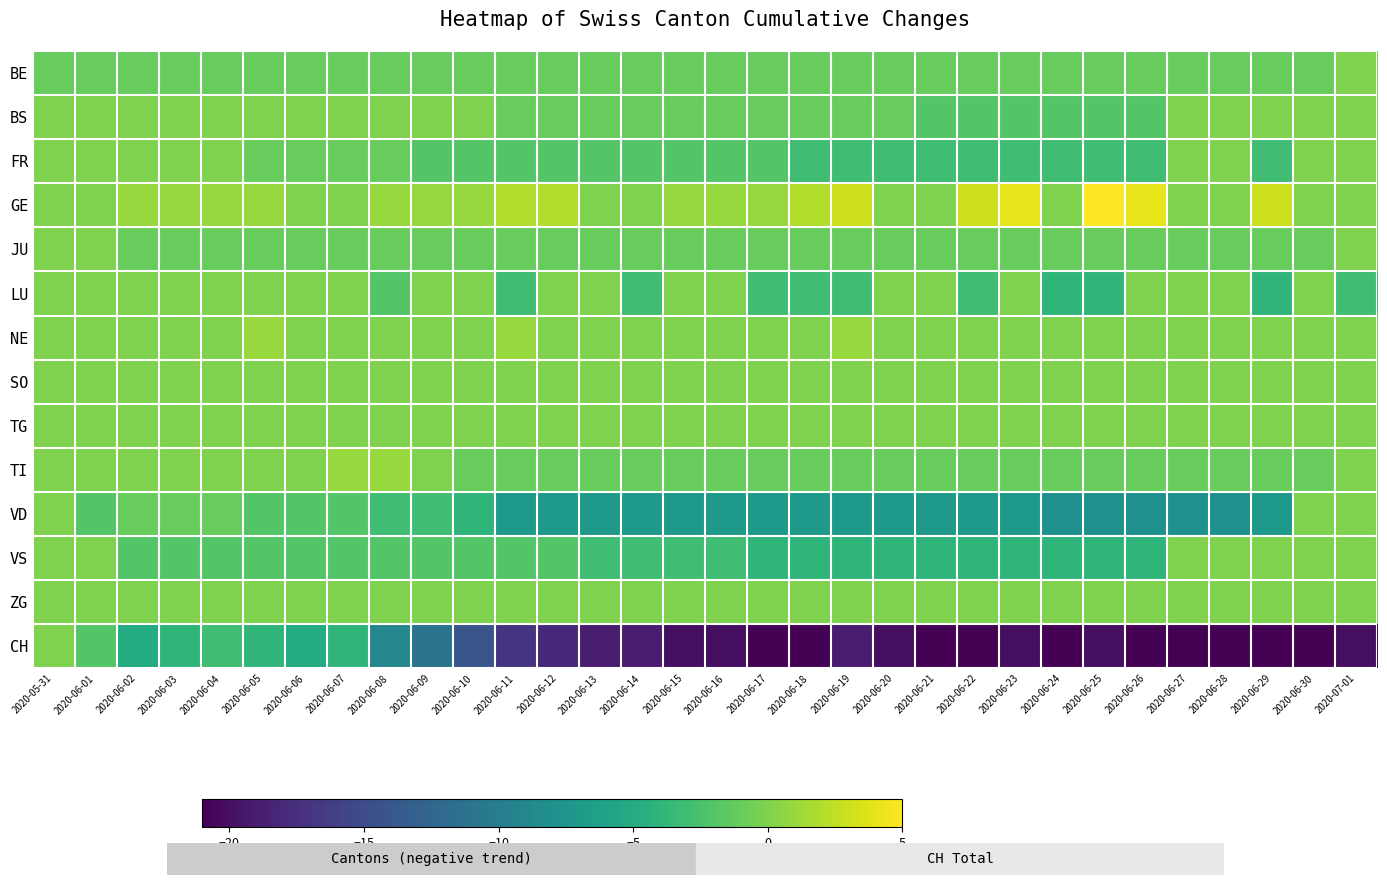

How many categories are shown in the chart?

32